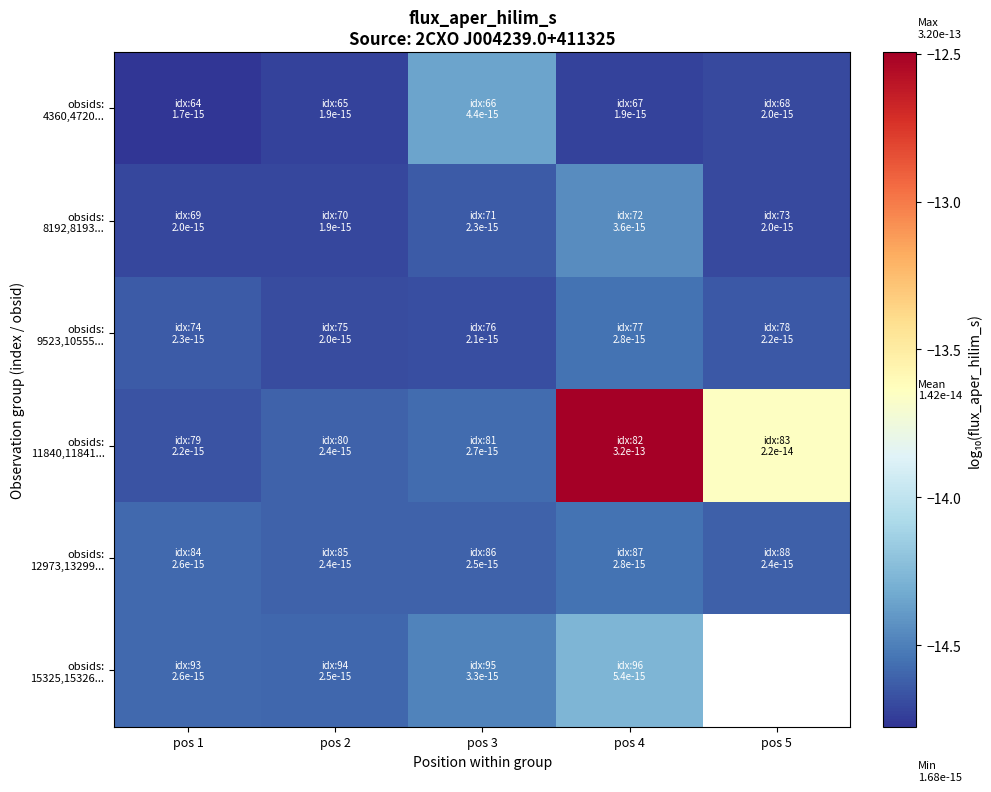

Which has a higher value, pos 3 or pos 1?

pos 3